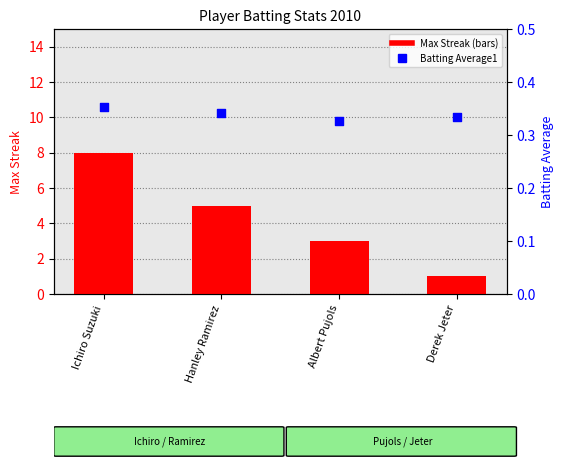

At how many categories does at least one series exceed 7?

1